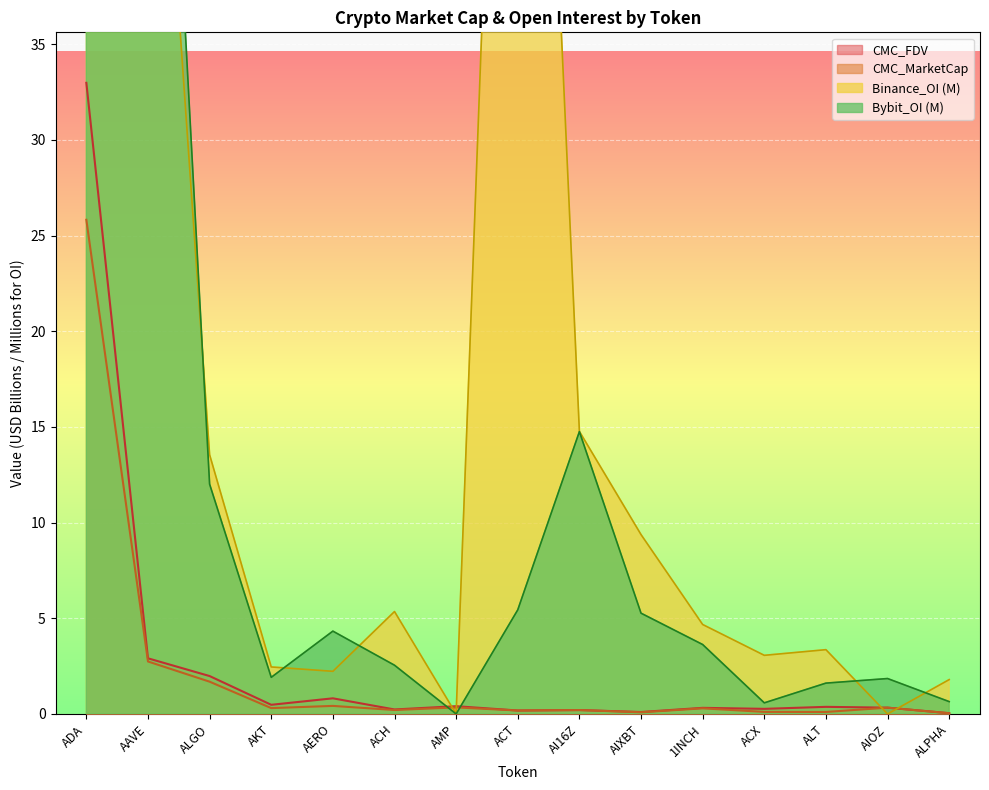

Is it true that Bybit_OI equals 6.3 at ALGO?

False